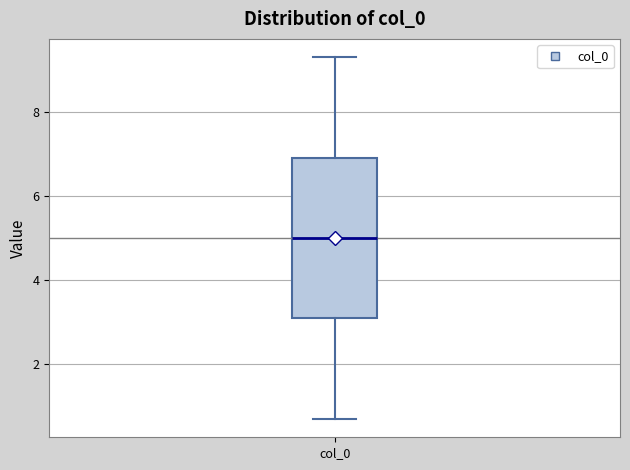

Transcribe this box plot: give where the median line is, the range the box spans, and where the two whiskers end, as read against the y-axis. The values are not printed on the chart, so give them approximately, as read against the axis.

median 5.0, box 3.0 to 7.0, whiskers 0.6 to 9.4